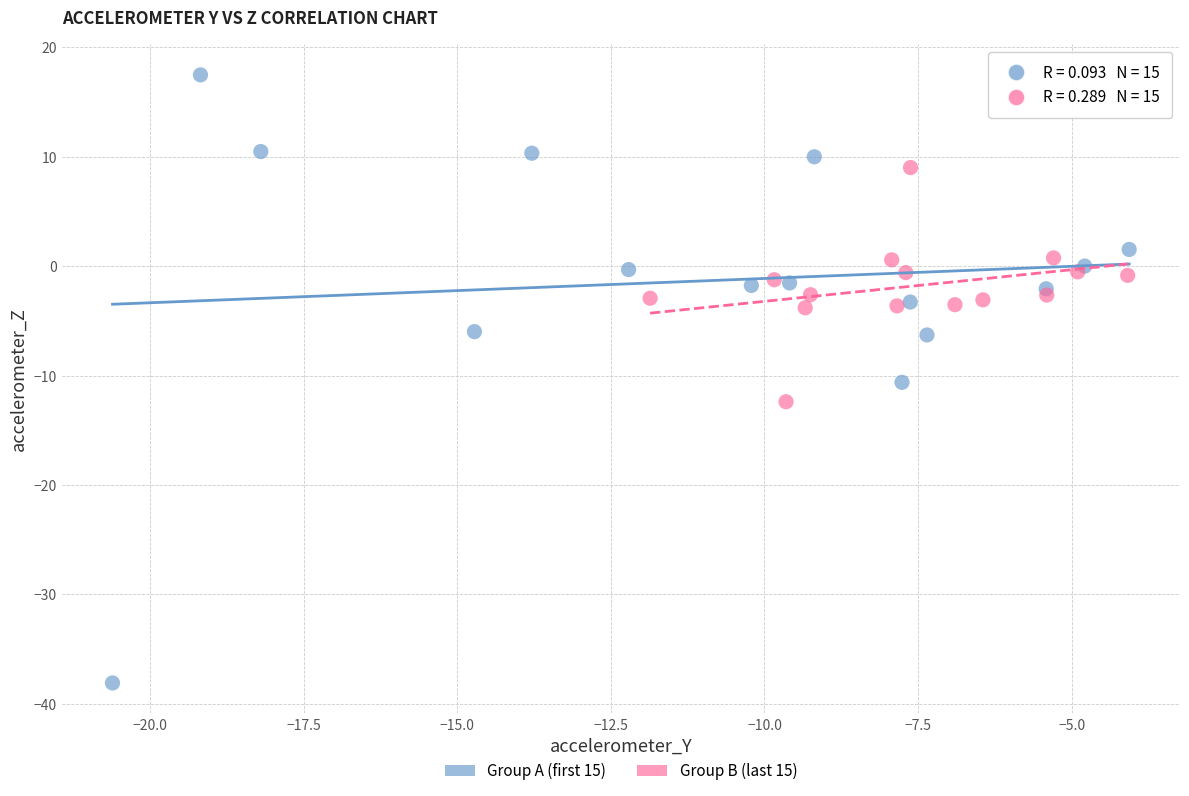

Which series has the widest spread of Y values?

Group A (first 15)